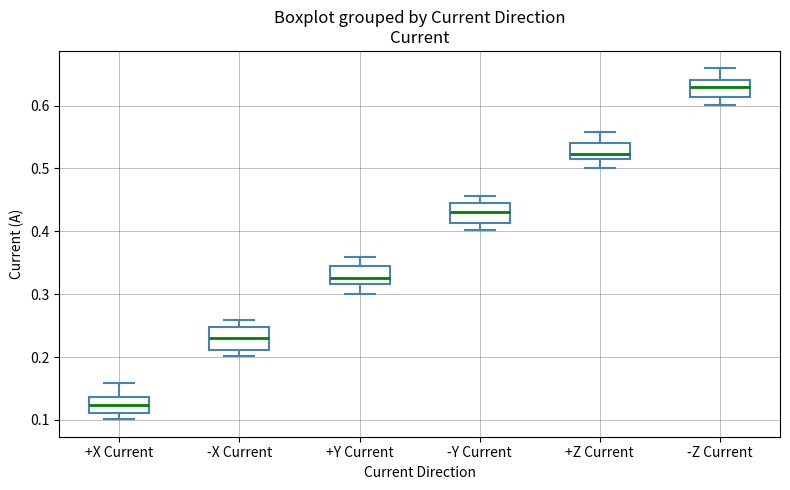

Which box's median line is the lowest?

+X Current